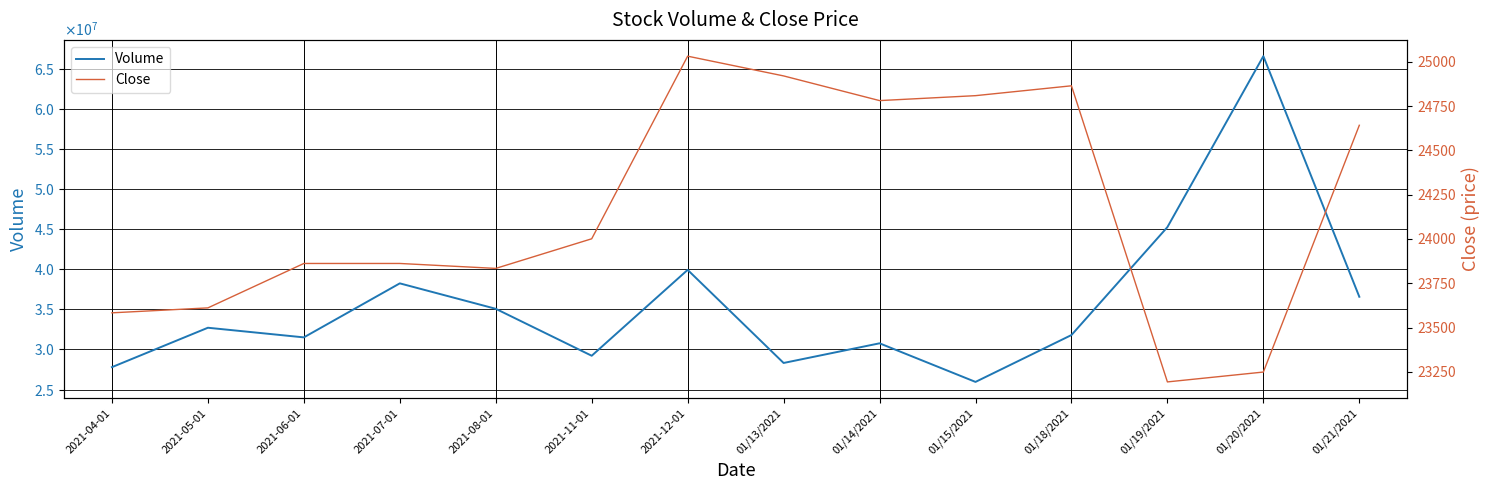

Count the number of categories in the chart.

14